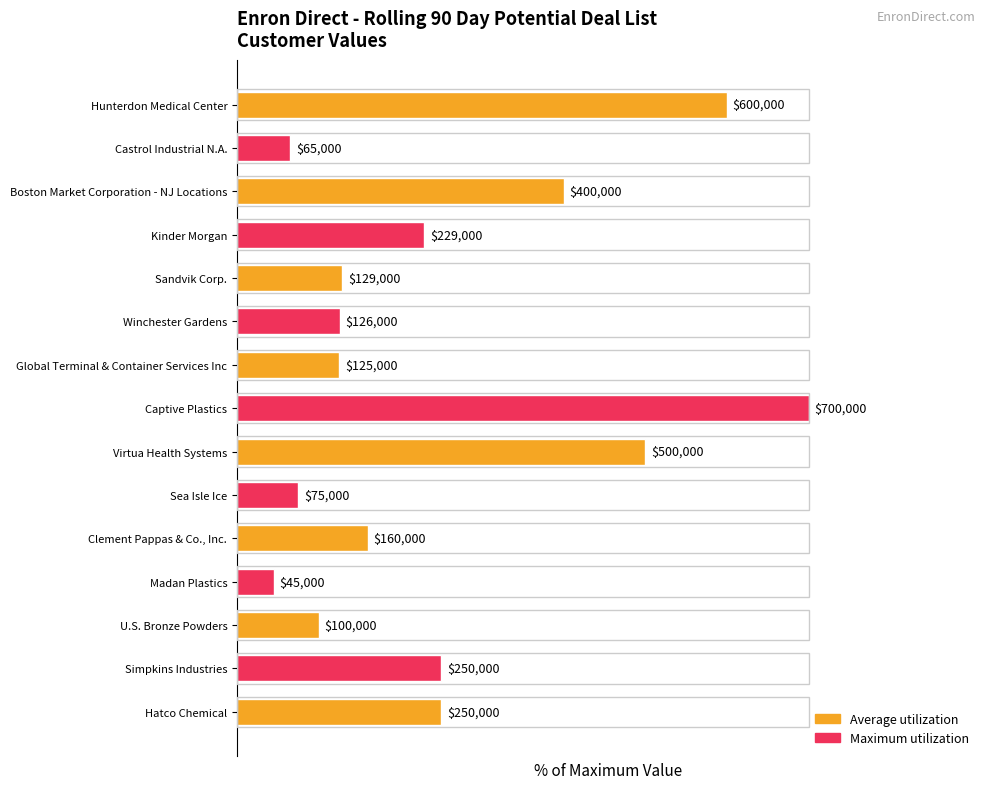

How many bars are there in total?

15